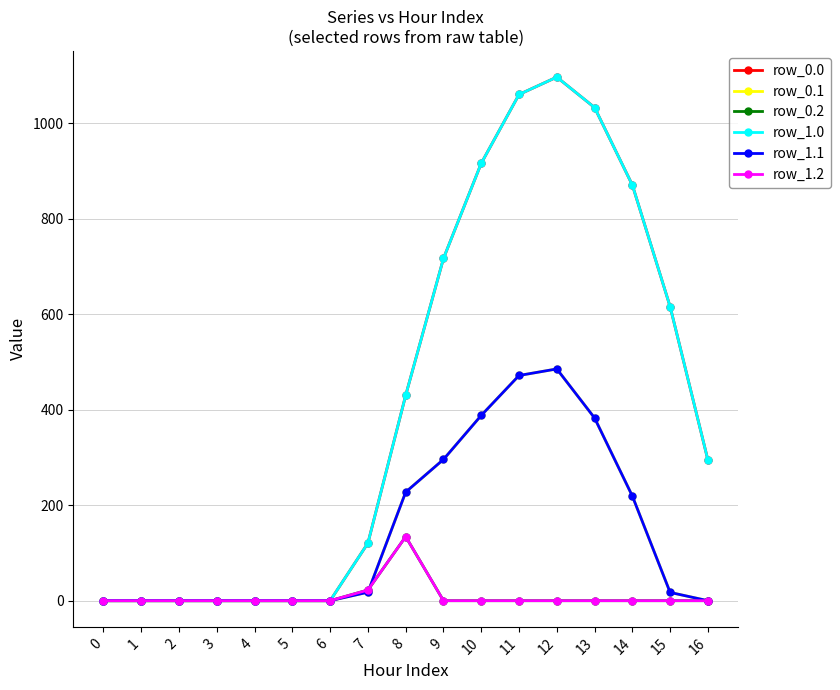

Is this an area chart (filled region under the line)?

No